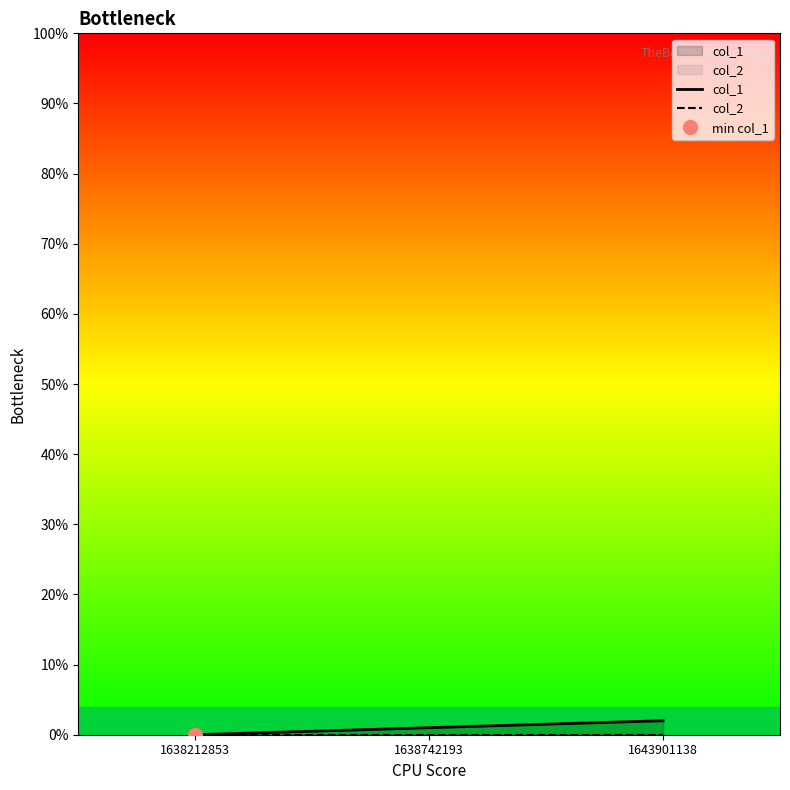

Reading left to right, extract all data points from this chart.

col_1: 1638212853=0	1638742193=1	1643901138=2
col_2: 1638212853=0	1638742193=0	1643901138=0